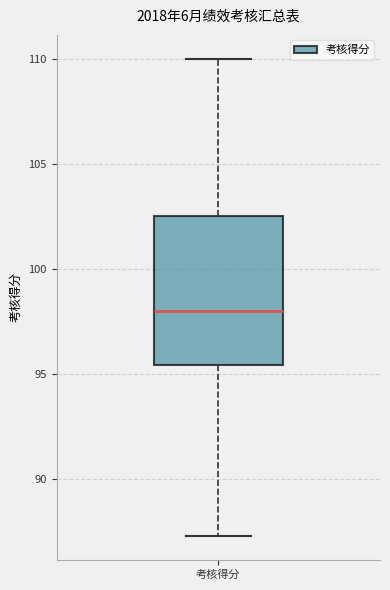

Where is the upper edge of the box for 考核得分 on the y-axis? The values are not printed on the chart, so give them approximately, as read against the axis.

102.5